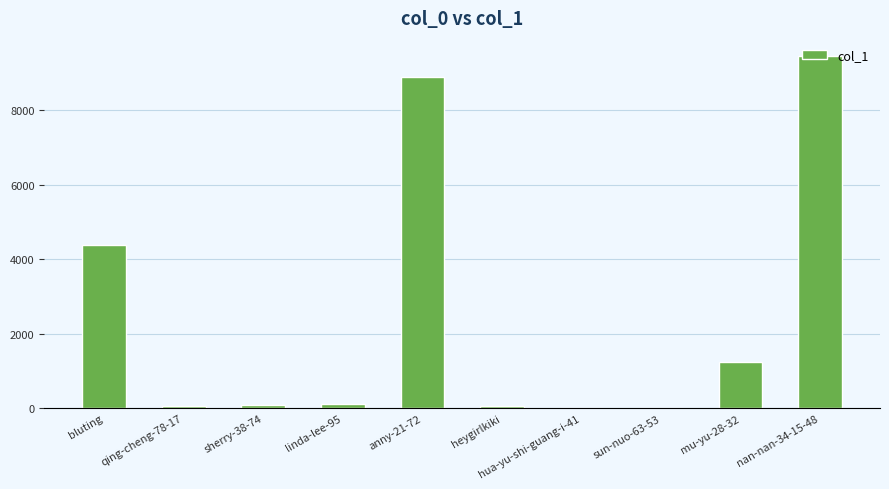

What is the ratio of the value at nan-nan-34-15-48 to the value at bluting?

2.2